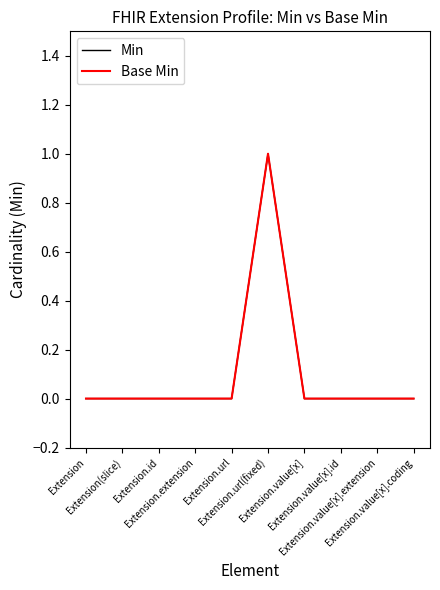

Which category has the highest value in the Min series?

Extension.url(fixed)